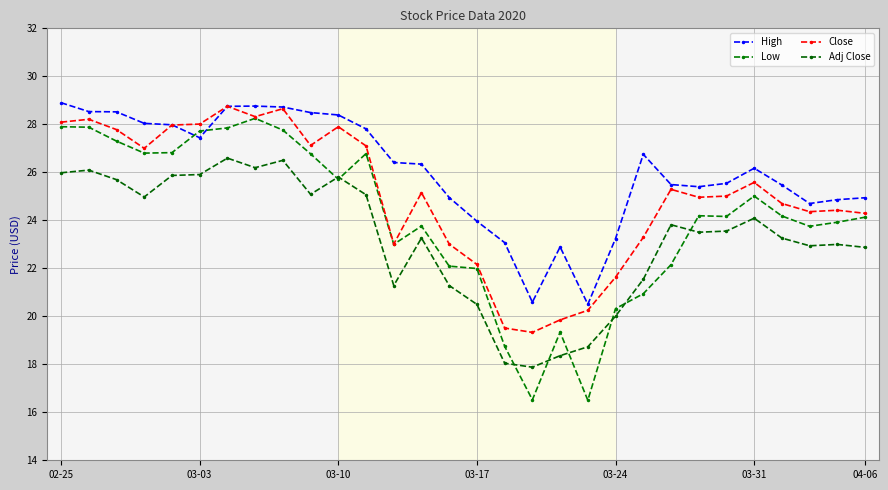

Count the number of categories in the chart.

30